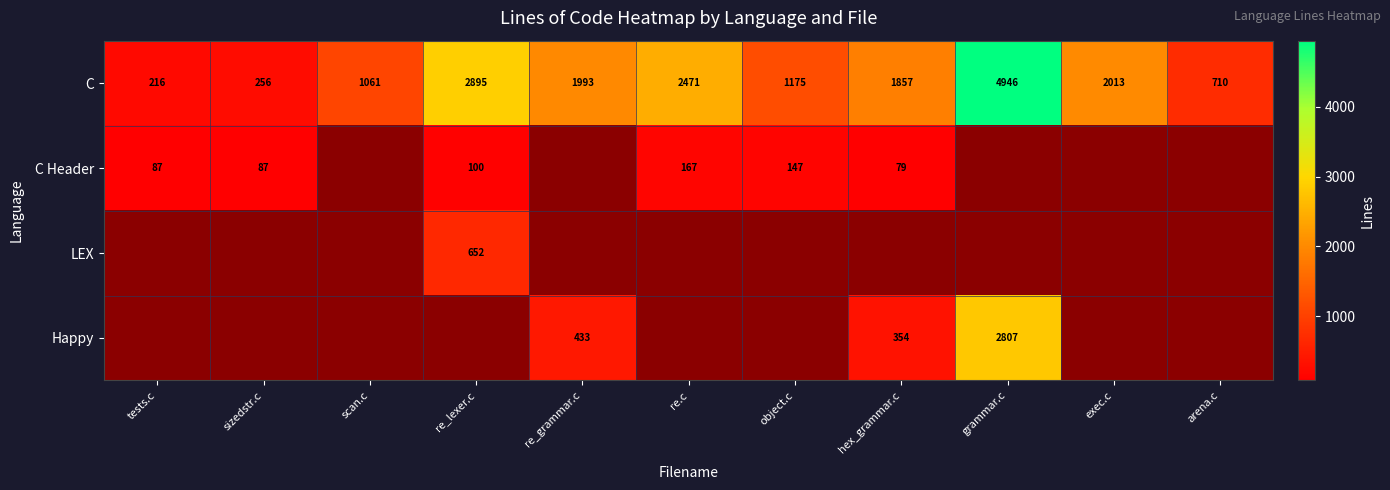

At which label is C closest to 2581?

re.c